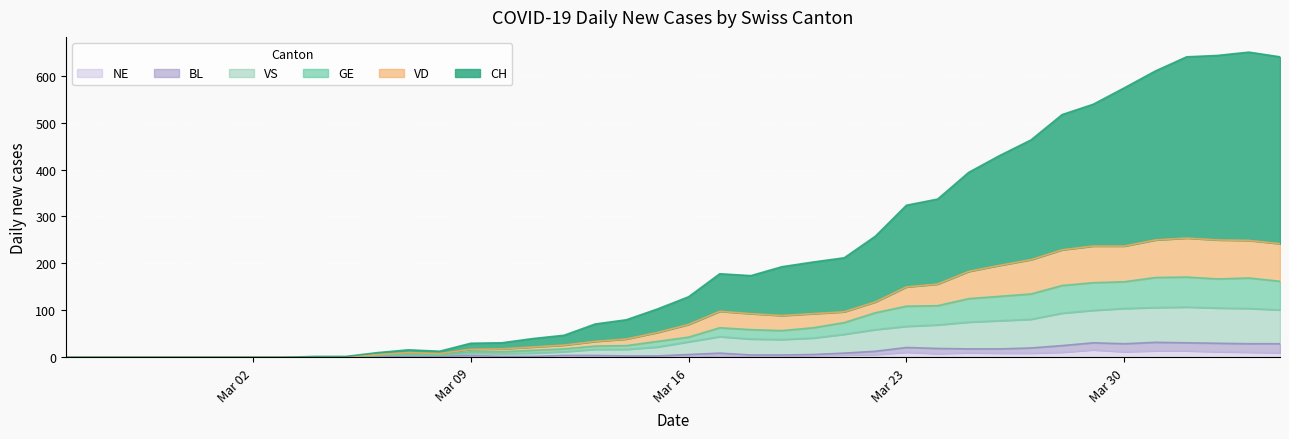

What is the label of the 3rd point from the left?

Mar 16